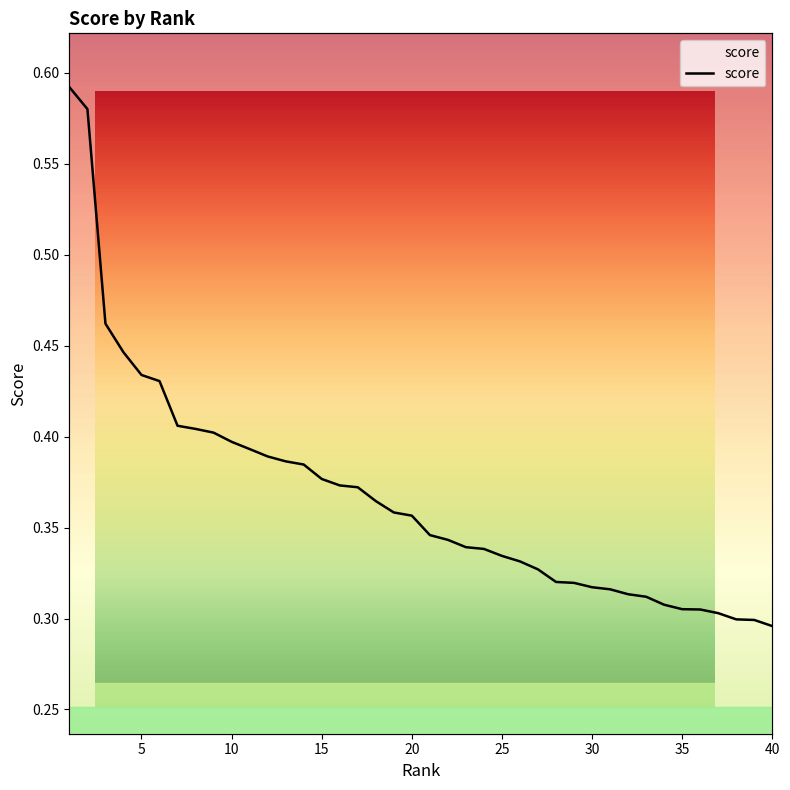

What is the sum of the values at 30 and 34?

0.6